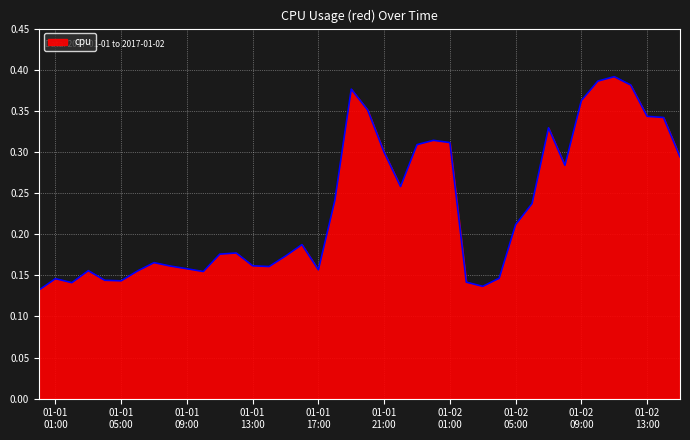

Does the chart display data point markers on the line(s)?

No